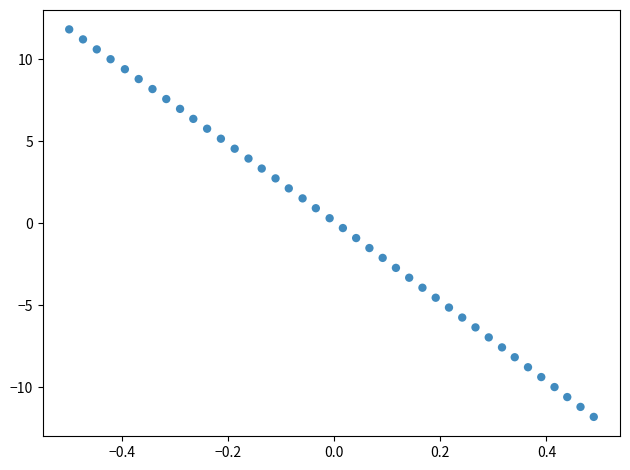

What is the range of X values (max minus min)?

1.0